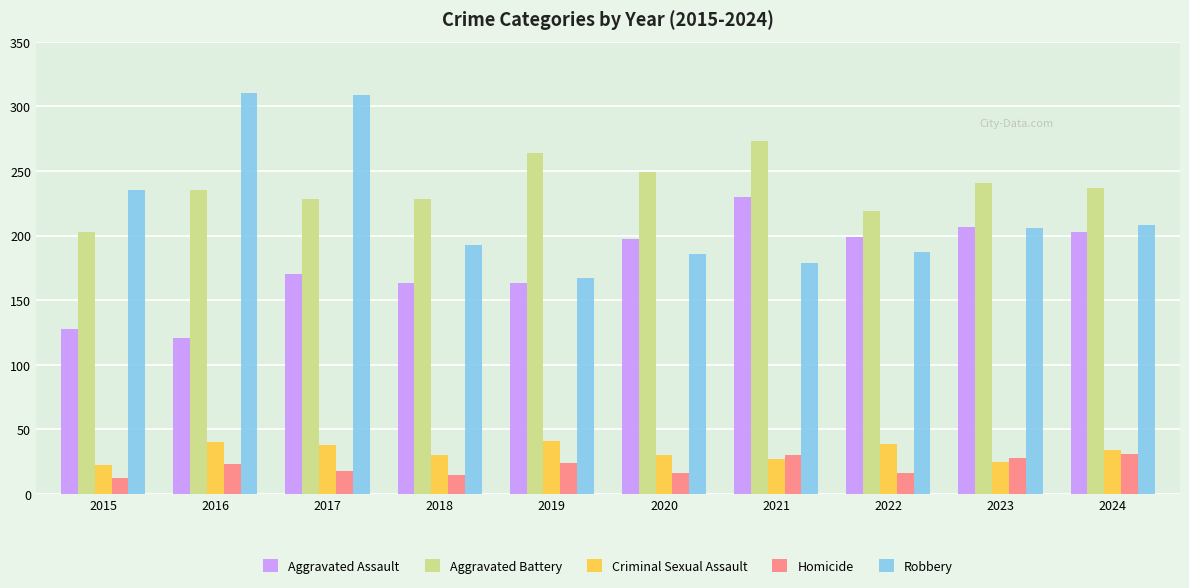

What are all the series names shown in the legend?

Aggravated Assault, Aggravated Battery, Criminal Sexual Assault, Homicide, Robbery